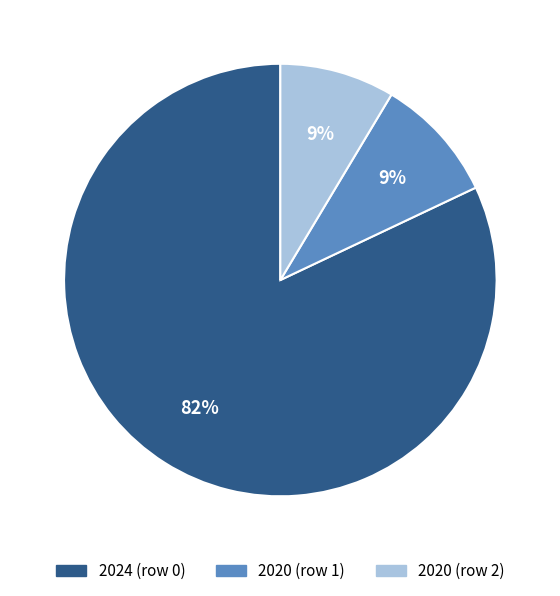

How many slices are in this pie chart?

3